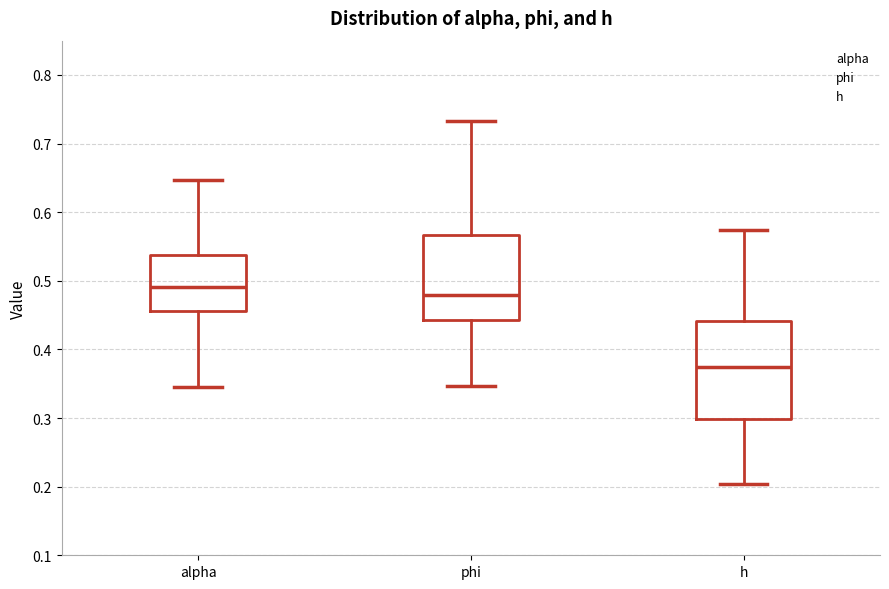

Reading left to right, transcribe this box plot: for each box, give where its median line is, the range the box spans, and where its two whiskers end, as read against the y-axis. The values are not printed on the chart, so give them approximately, as read against the axis.

alpha: median 0.49, box 0.46 to 0.54, whiskers 0.35 to 0.65
phi: median 0.48, box 0.44 to 0.57, whiskers 0.35 to 0.73
h: median 0.37, box 0.30 to 0.44, whiskers 0.20 to 0.57